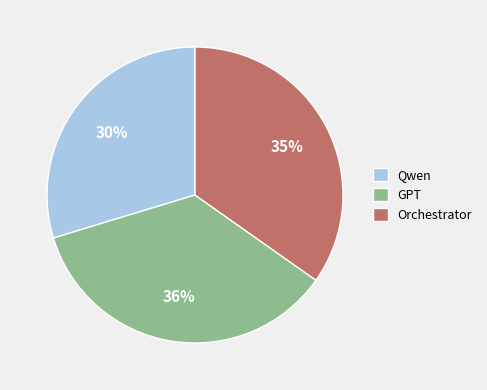

To the nearest percent, what is the difference between the largest and smallest slice percentages?

6%